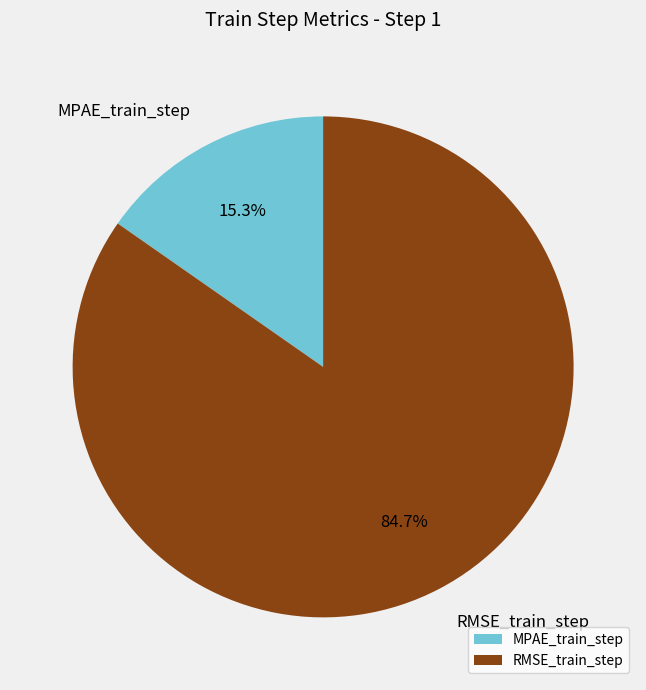

Rank the categories by value from lowest to highest.

MPAE_train_step, RMSE_train_step